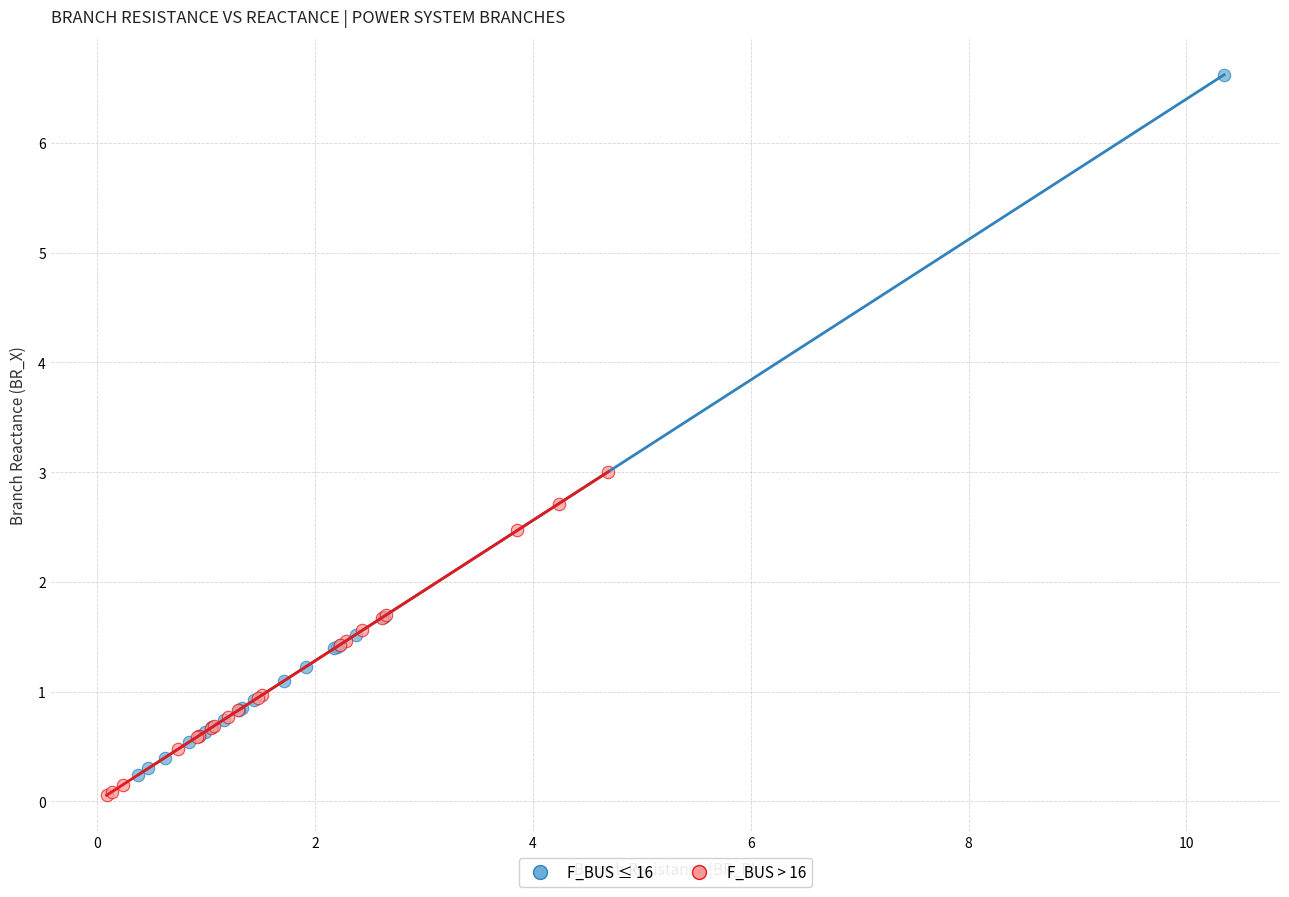

Which series has the widest spread of Y values?

F_BUS ≤ 16